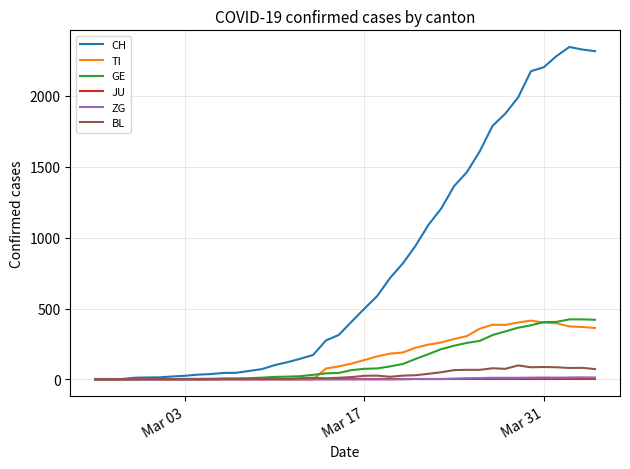

What is the average value of the TI series?

153